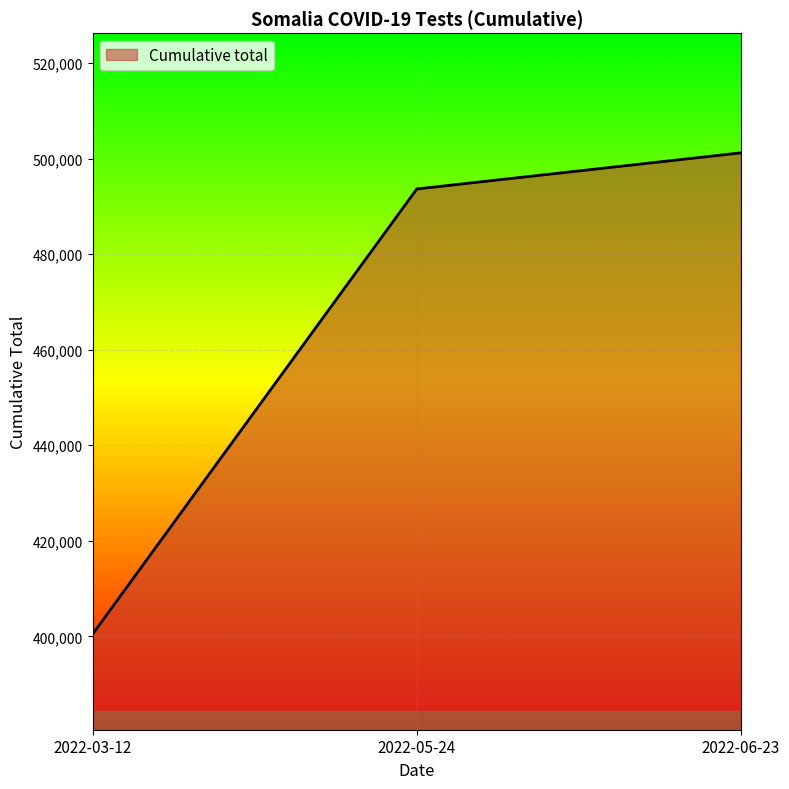

List the labels in order of value, largest first.

2022-06-23, 2022-05-24, 2022-03-12